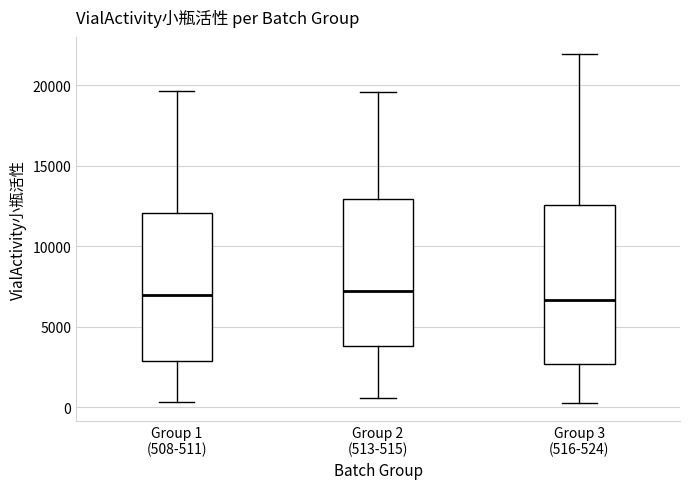

Reading left to right, read every box against the y-axis: the position of its median line, the range the box covers, and the ends of its whiskers. The values are not printed on the chart, so give them approximately, as read against the axis.

Group 1 (508-511): median 7000, box 3000 to 12000, whiskers 500 to 19500
Group 2 (513-515): median 7000, box 4000 to 13000, whiskers 500 to 19500
Group 3 (516-524): median 6500, box 2500 to 12500, whiskers 500 to 22000